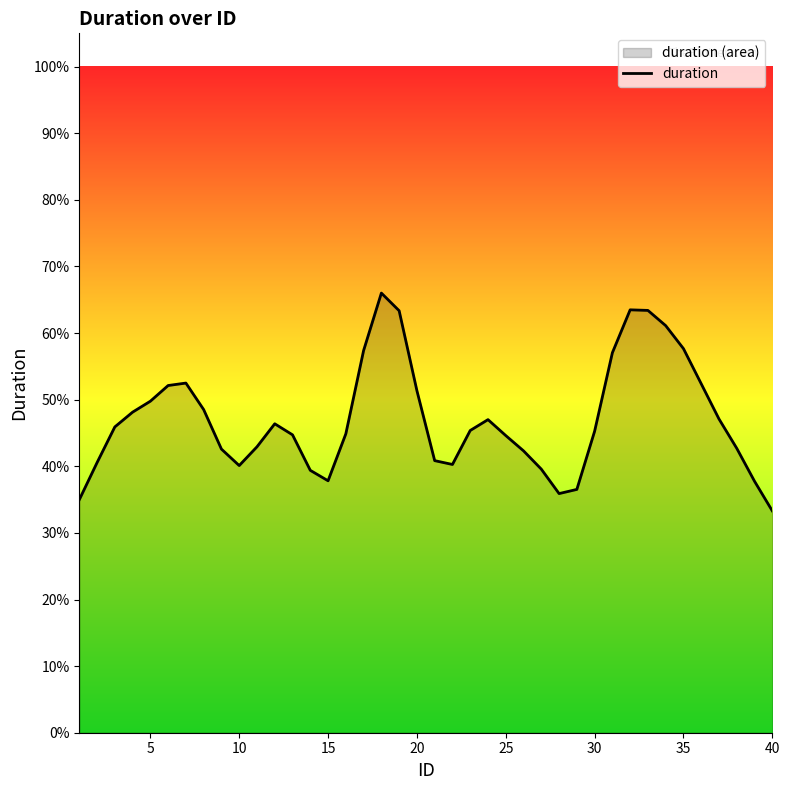

Where is the first local minimum?

10